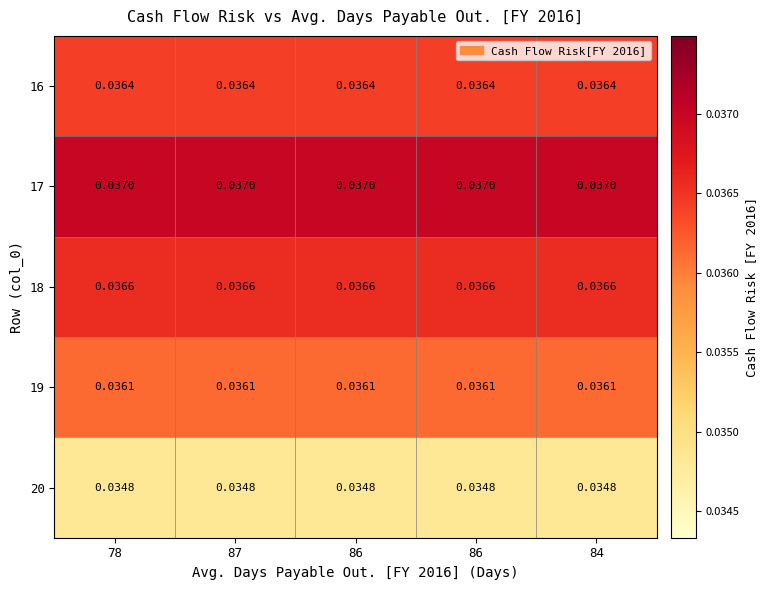

How many series are shown in this chart?

5